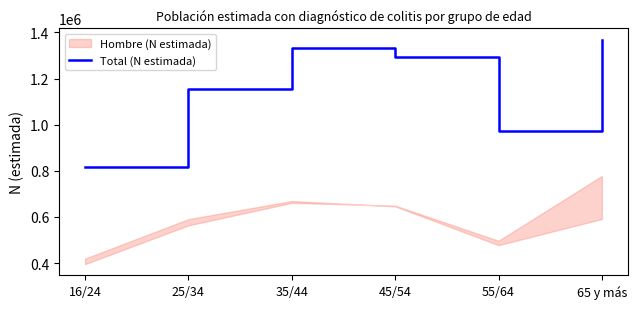

True or false: the data shows 2434127 at 65 y más.

False